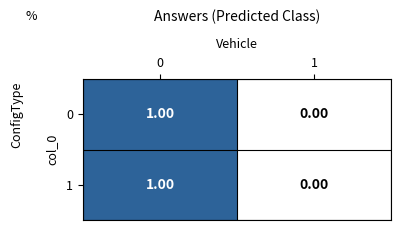

How many categories are shown in the chart?

2